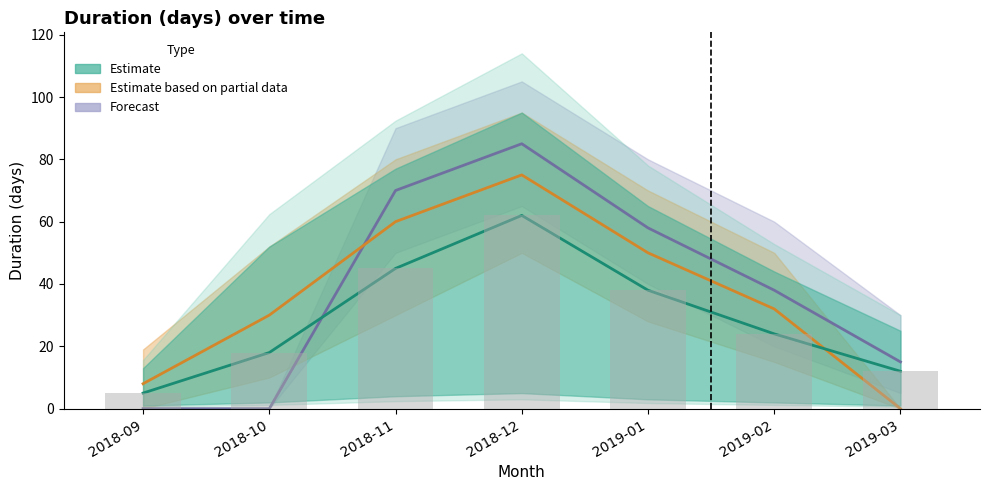

Where does the duration_mid series first go above 24?

2018-11